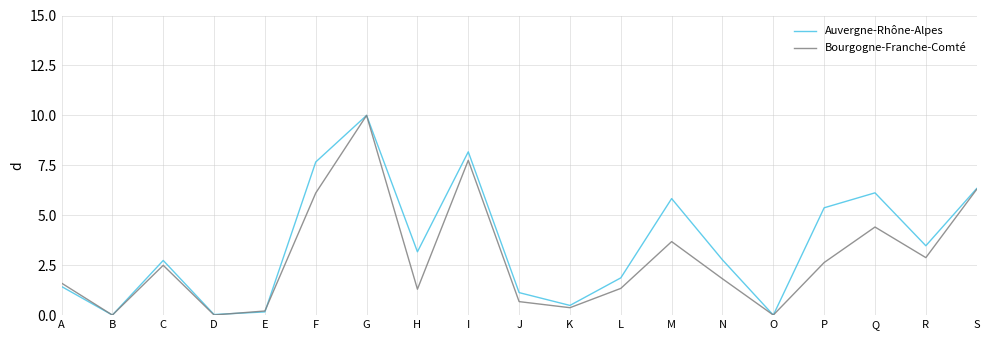

List the series in order of their overall mean, lowest first.

Bourgogne-Franche-Comté, Auvergne-Rhône-Alpes